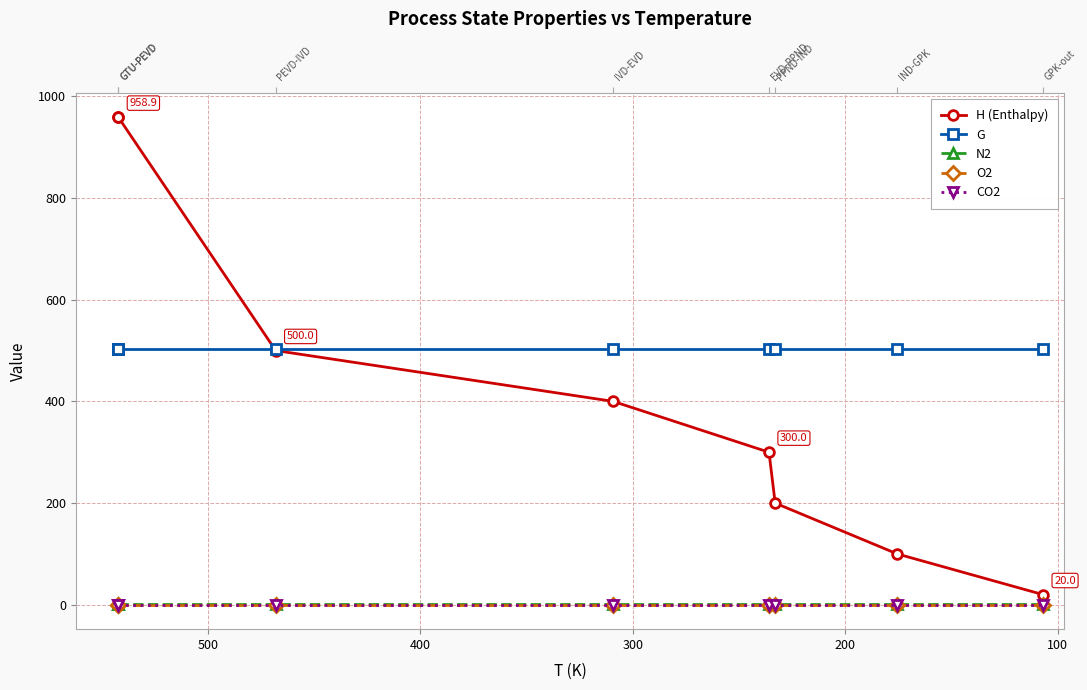

Reading left to right, list all the values displayed in this chart.

H (Enthalpy): 958.9	958.9	500.0	400.0	300.0	200.0	100.0	20.0
G: 503.8	503.8	503.8	503.8	503.8	503.8	503.8	503.8
N2: 0.8	0.8	0.8	0.8	0.8	0.8	0.8	0.8
O2: 0.1	0.1	0.1	0.1	0.1	0.1	0.1	0.1
CO2: 0.0	0.0	0.0	0.0	0.0	0.0	0.0	0.0